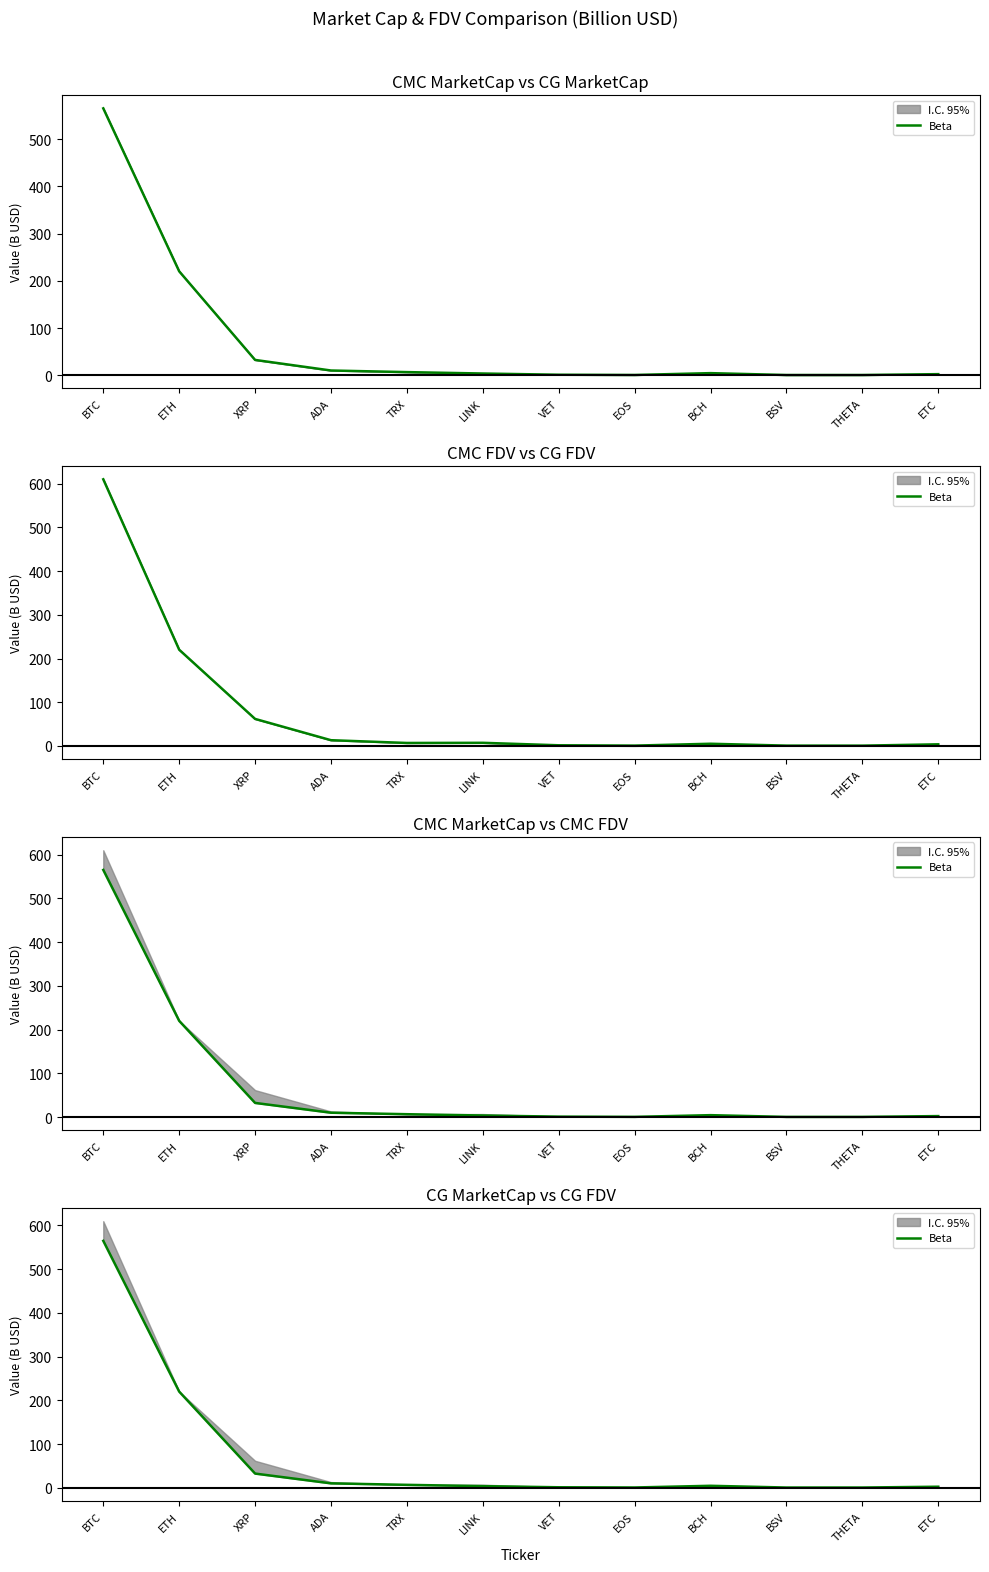

Count the number of categories in the chart.

12